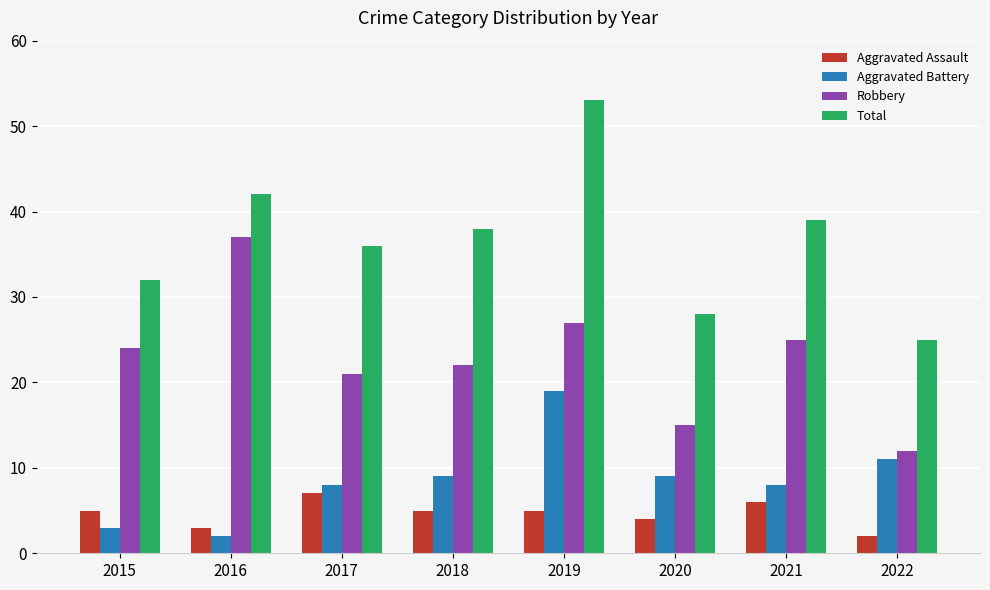

Which category has the highest value across all series?

2019